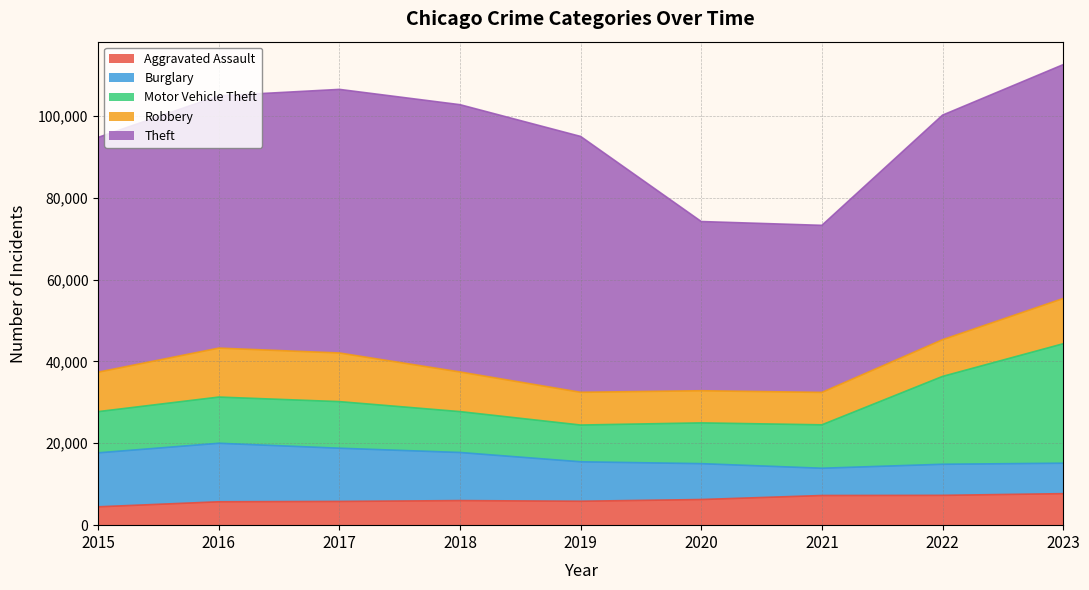

Where do Robbery and Motor Vehicle Theft first cross each other?

2015 and 2016